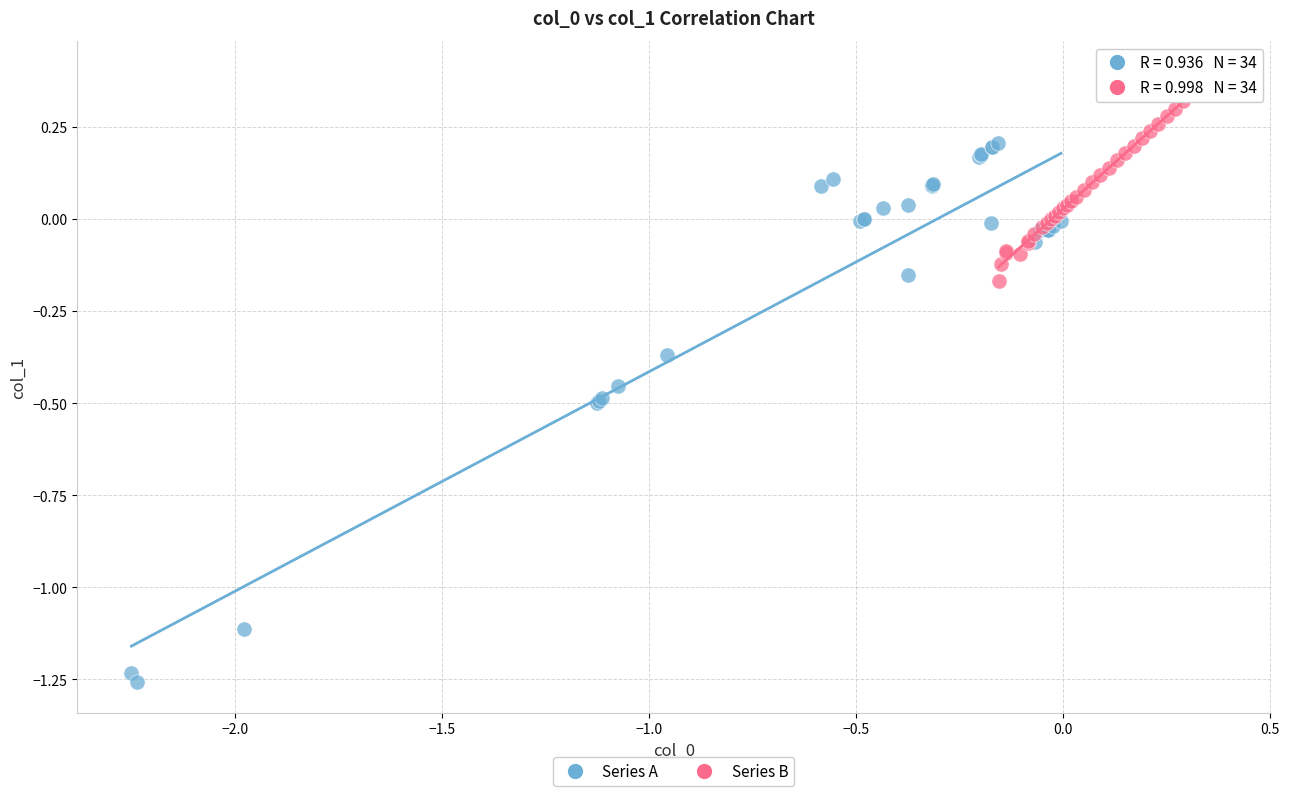

What are all the series names shown in the legend?

Series A, Series B